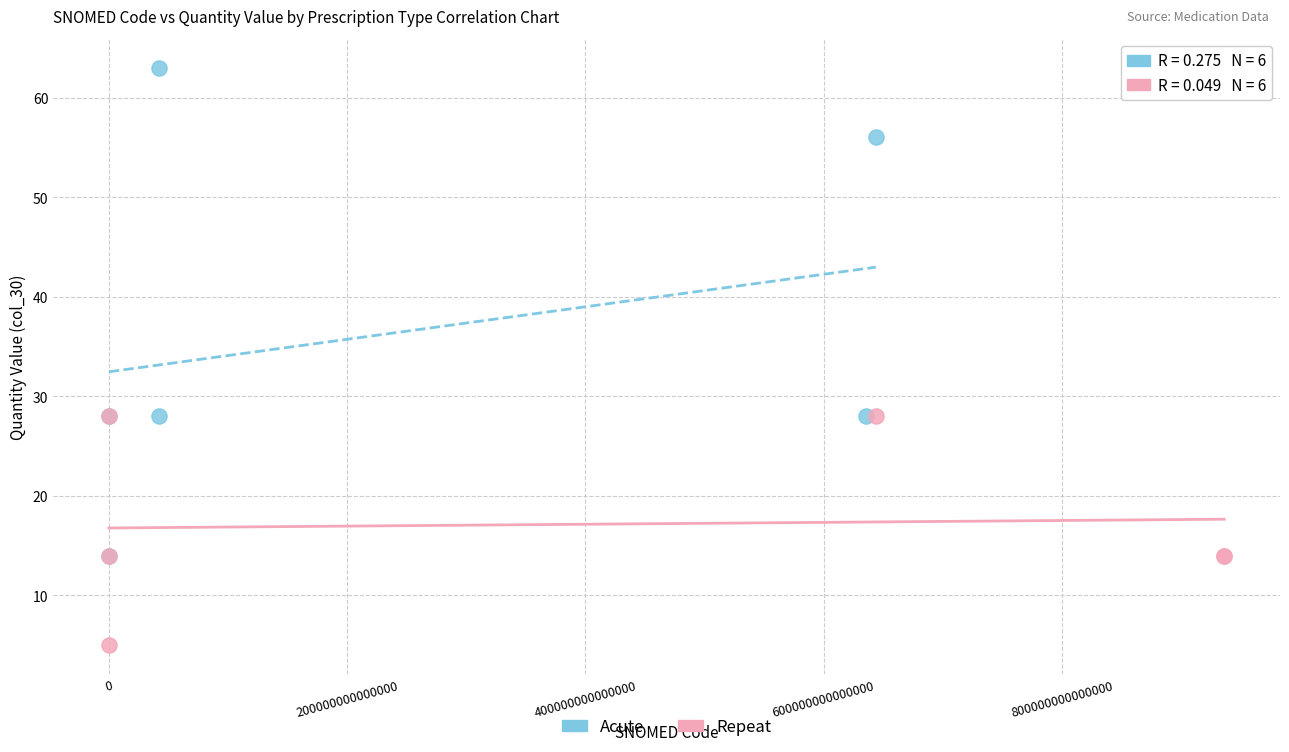

Which series has the widest spread of Y values?

Acute